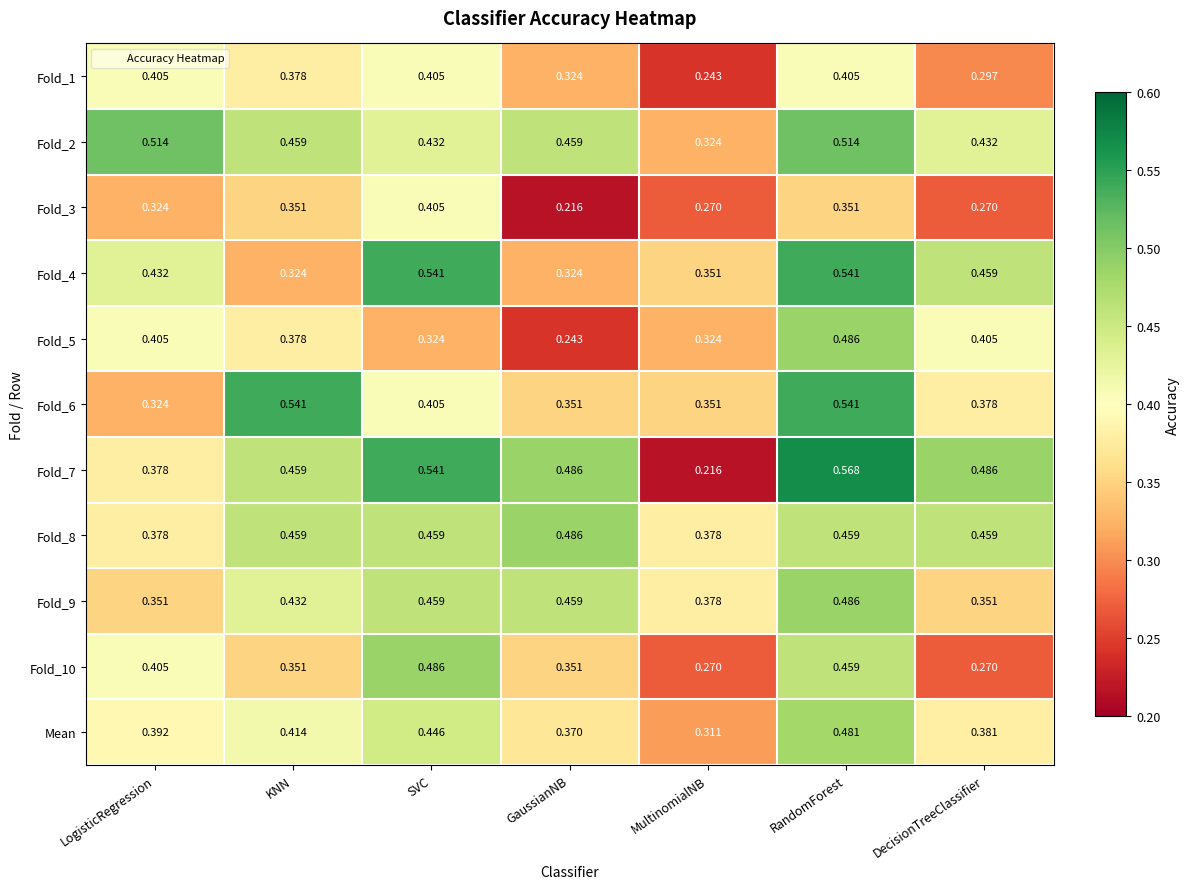

At which label is Fold_6 closest to 0?

LogisticRegression